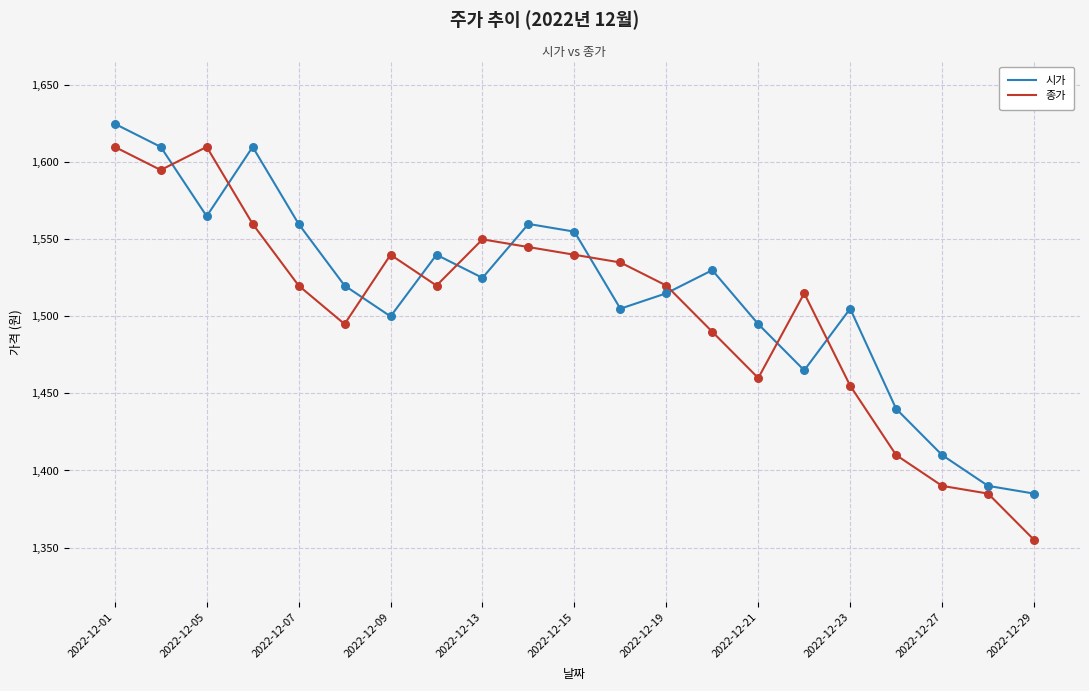

What are all the series names shown in the legend?

시가, 종가